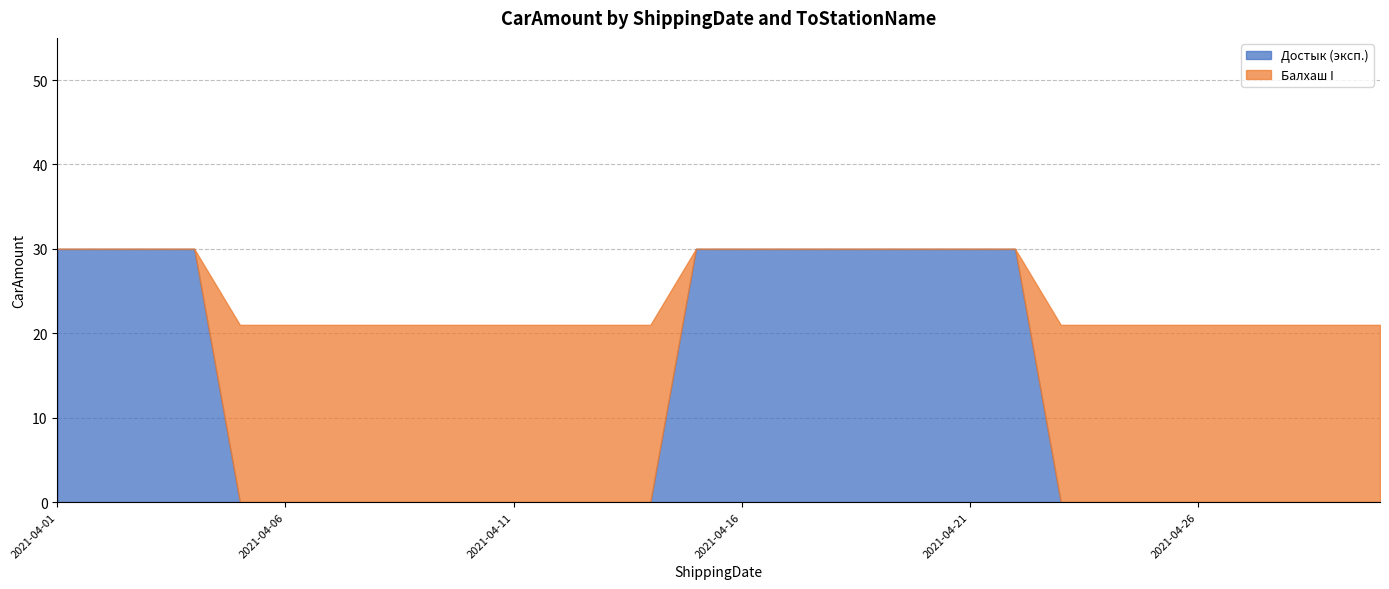

Where is Балхаш I nearest to the value 10?

2021-04-01